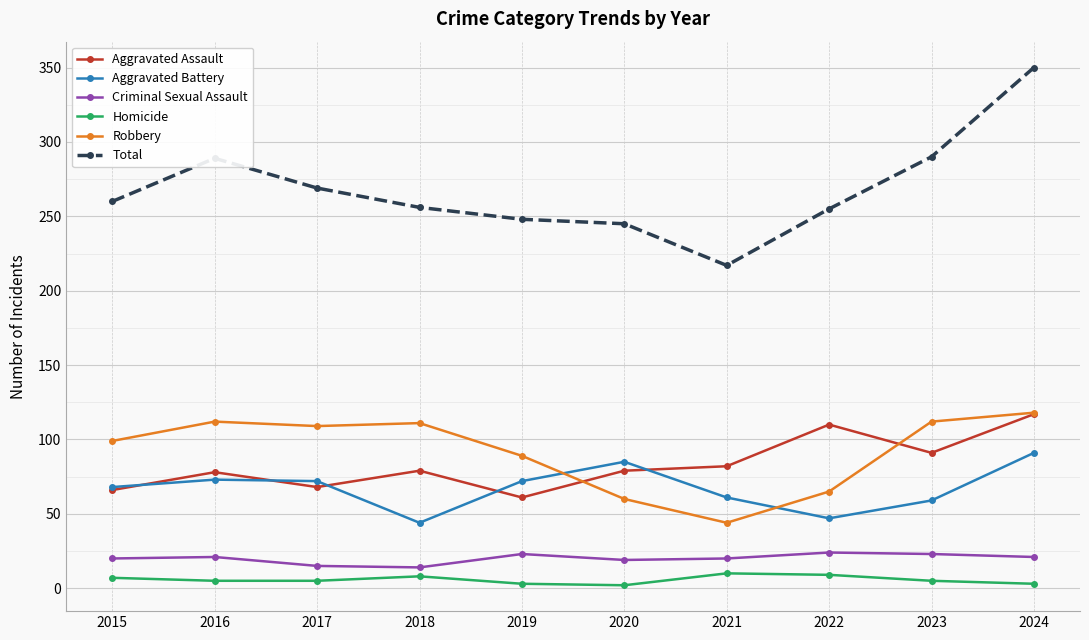

What is the smallest value displayed?

2